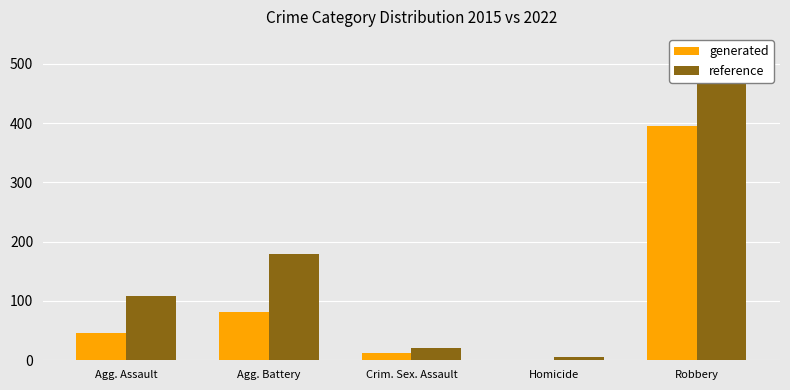

What is the greatest value displayed?

467